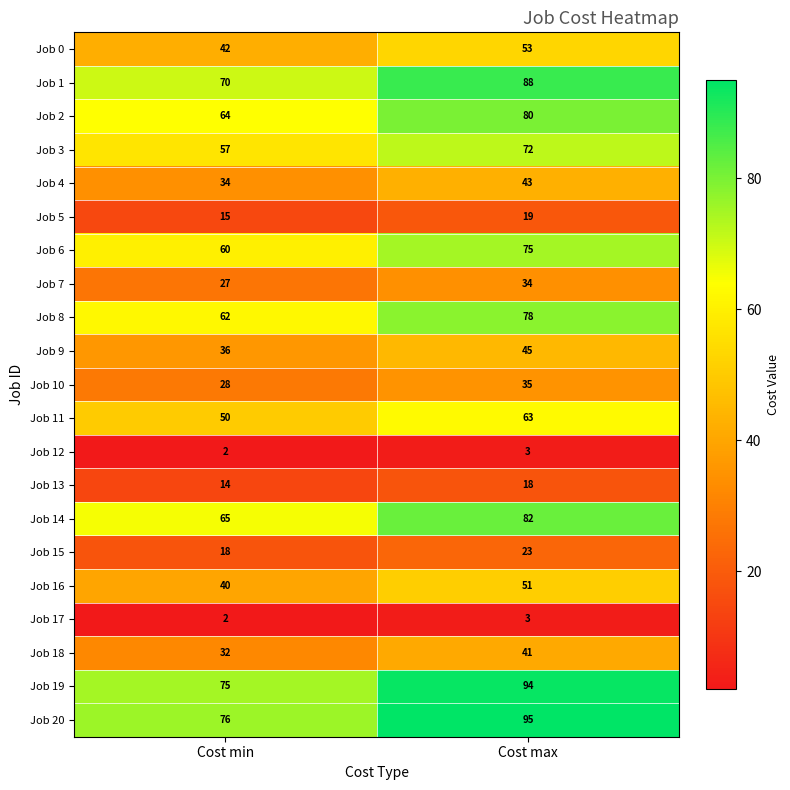

At which label is Job 18 closest to 36?

Cost min